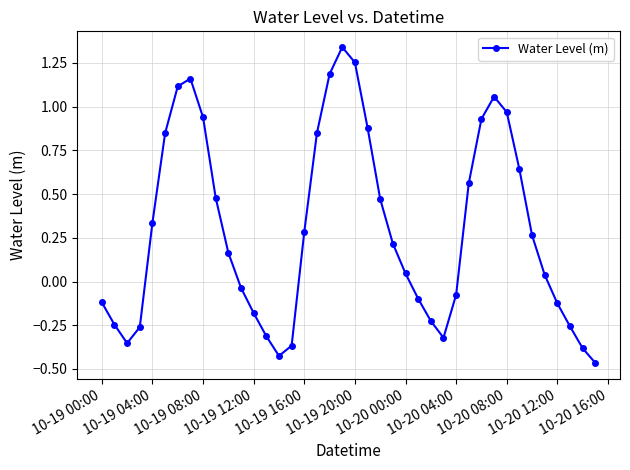

How many values are below 0?

17